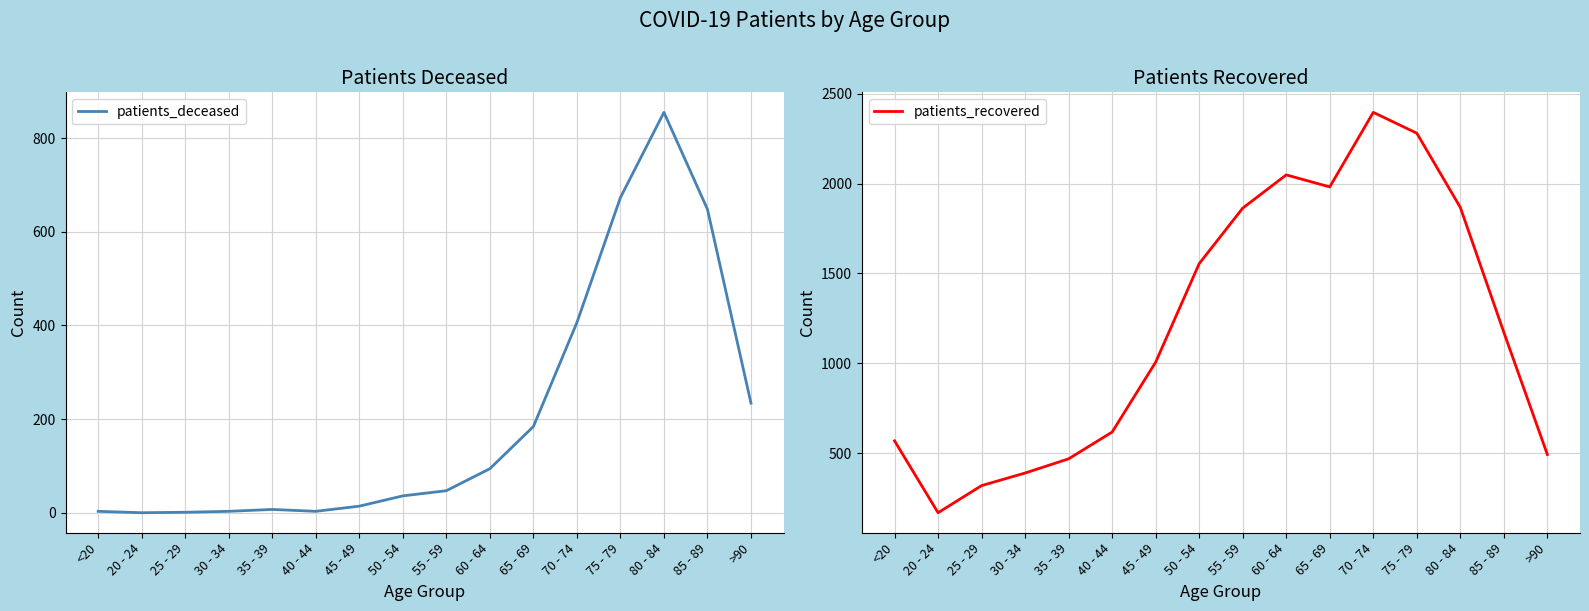

What is the sum of the patients_deceased values at 70 - 74 and 40 - 44?

409